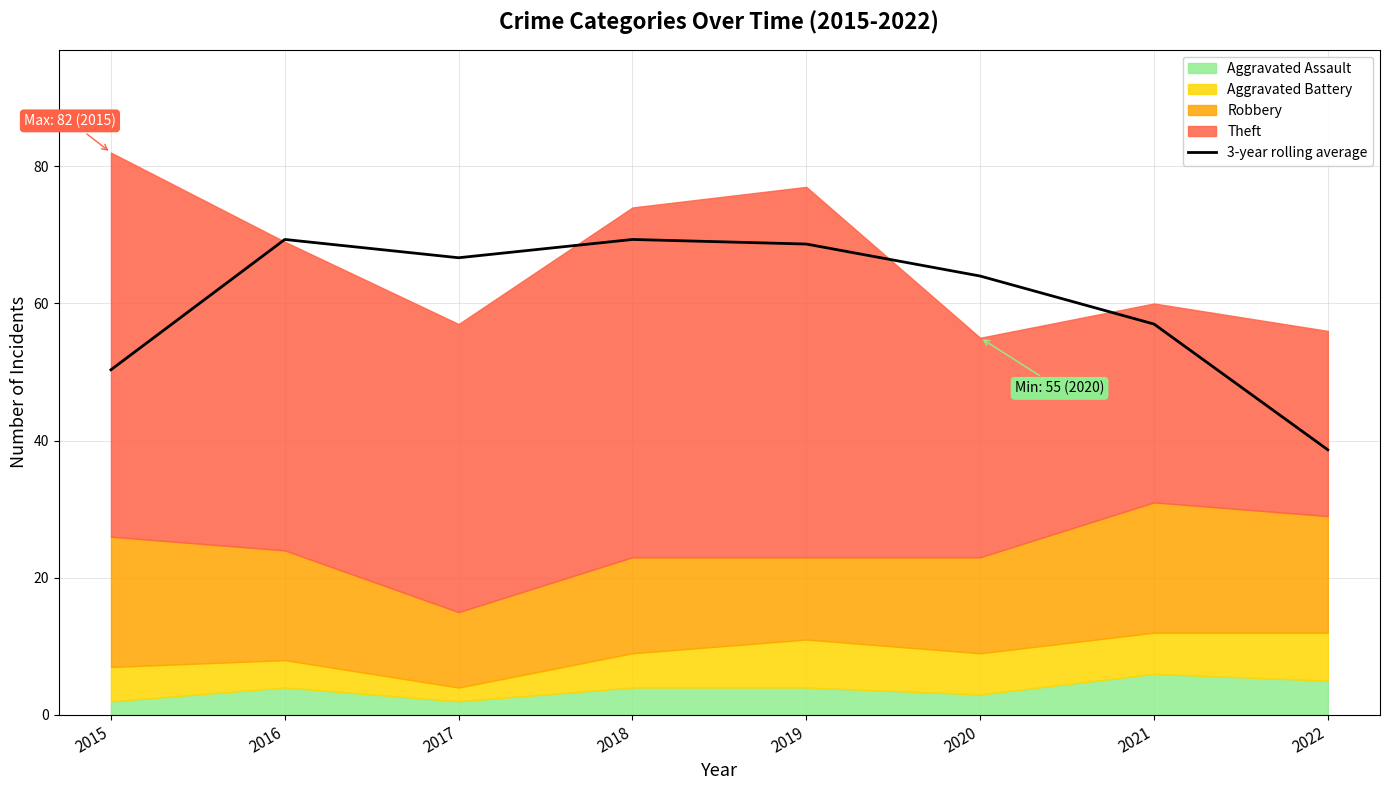

What is the lowest value of the 3-year rolling average series?

38.7